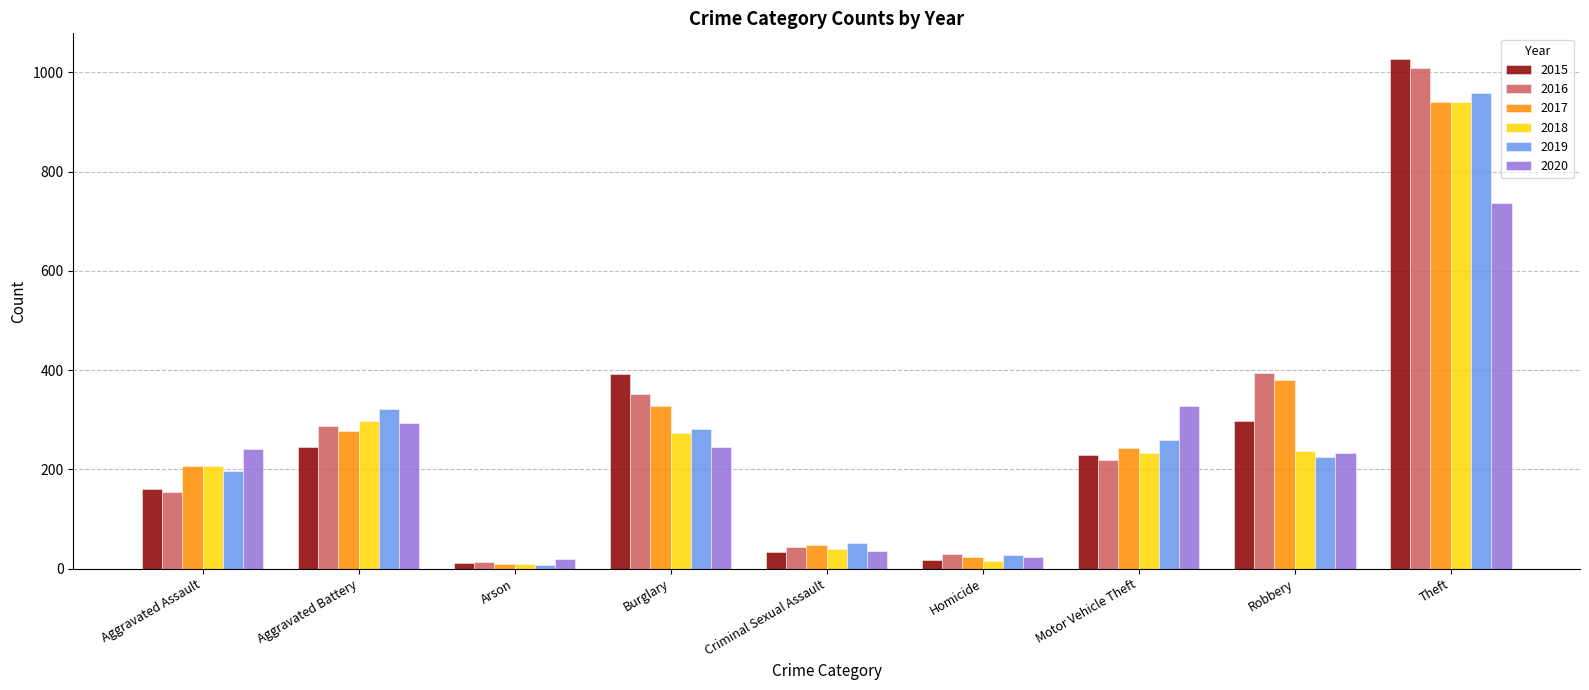

The value of 2015 at Theft is 1027. True or false?

True